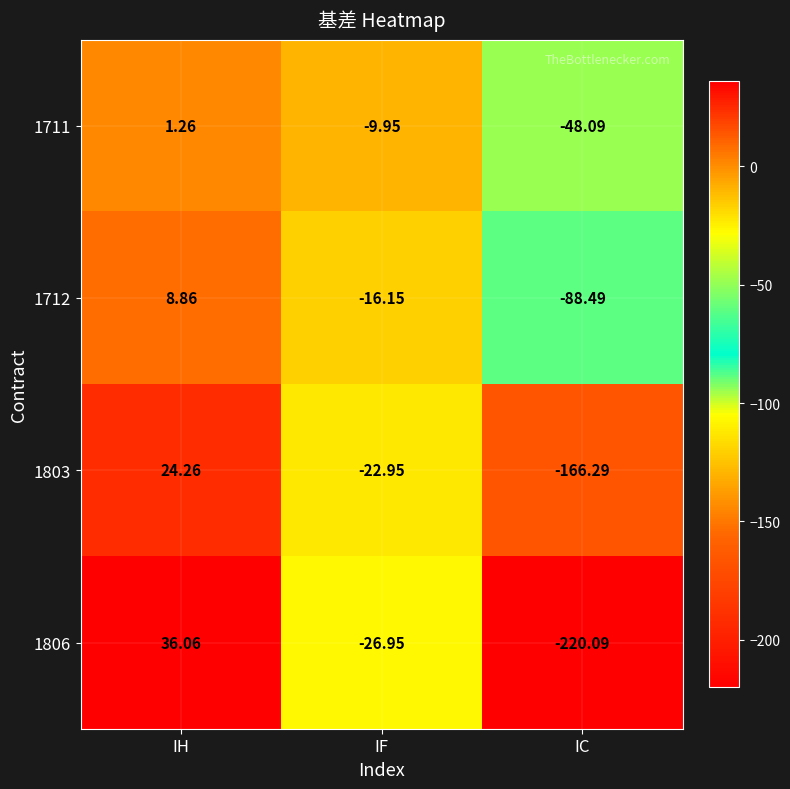

At which label does 1712 first exceed -16?

IH